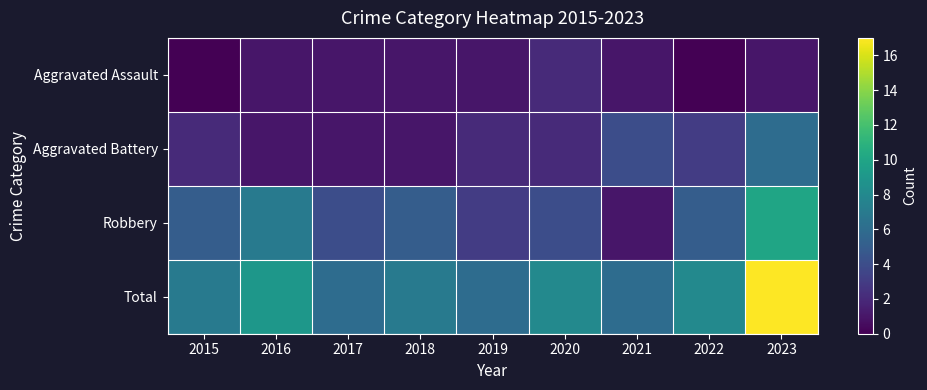

What is the spread (max minus min) of values at 2018?

6